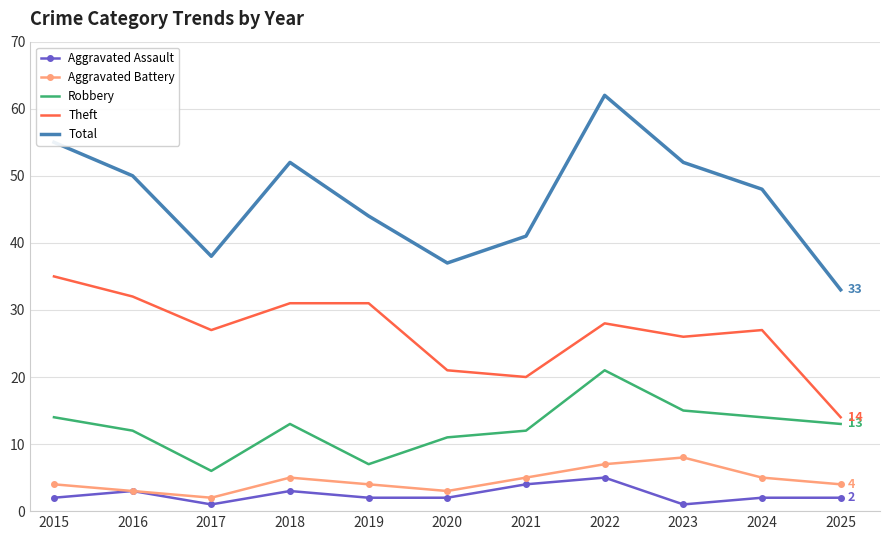

Which series has the largest total across all categories?

Total